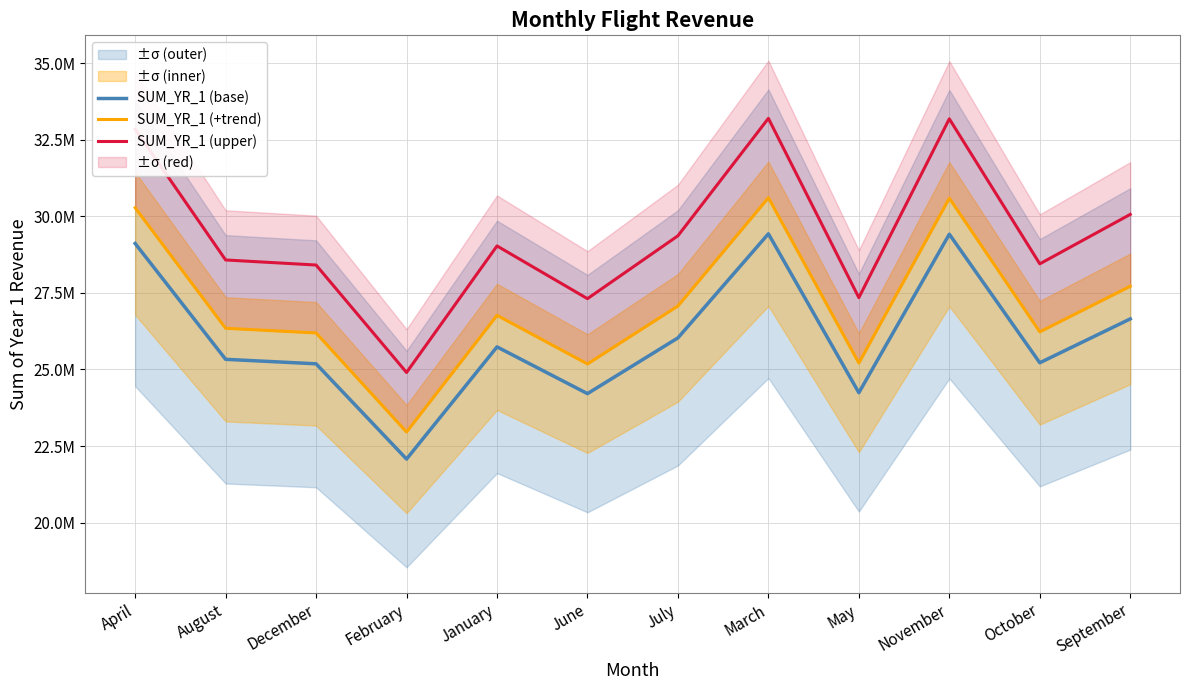

Reading left to right, extract all data points from this chart.

SUM_YR_1 (base): April=29112005.0	August=25331101.0	December=25184606.0	February=22075876.0	January=25736959.0	June=24211091.0	July=26030770.0	March=29427668.0	May=24240816.0	November=29414038.0	October=25218868.0	September=26649424.0
SUM_YR_1 (+trend): April=30276485.2	August=26344345.0	December=26191990.2	February=22958911.0	January=26766437.4	June=25179534.6	July=27072000.8	March=30604774.7	May=25210448.6	November=30590599.5	October=26227622.7	September=27715401.0
SUM_YR_1 (upper): April=32838341.6	August=28573481.9	December=28408235.6	February=24901588.1	January=29031289.8	June=27310110.6	July=29362708.6	March=33194409.5	May=27343640.4	November=33179034.9	October=28446883.1	September=30060550.3